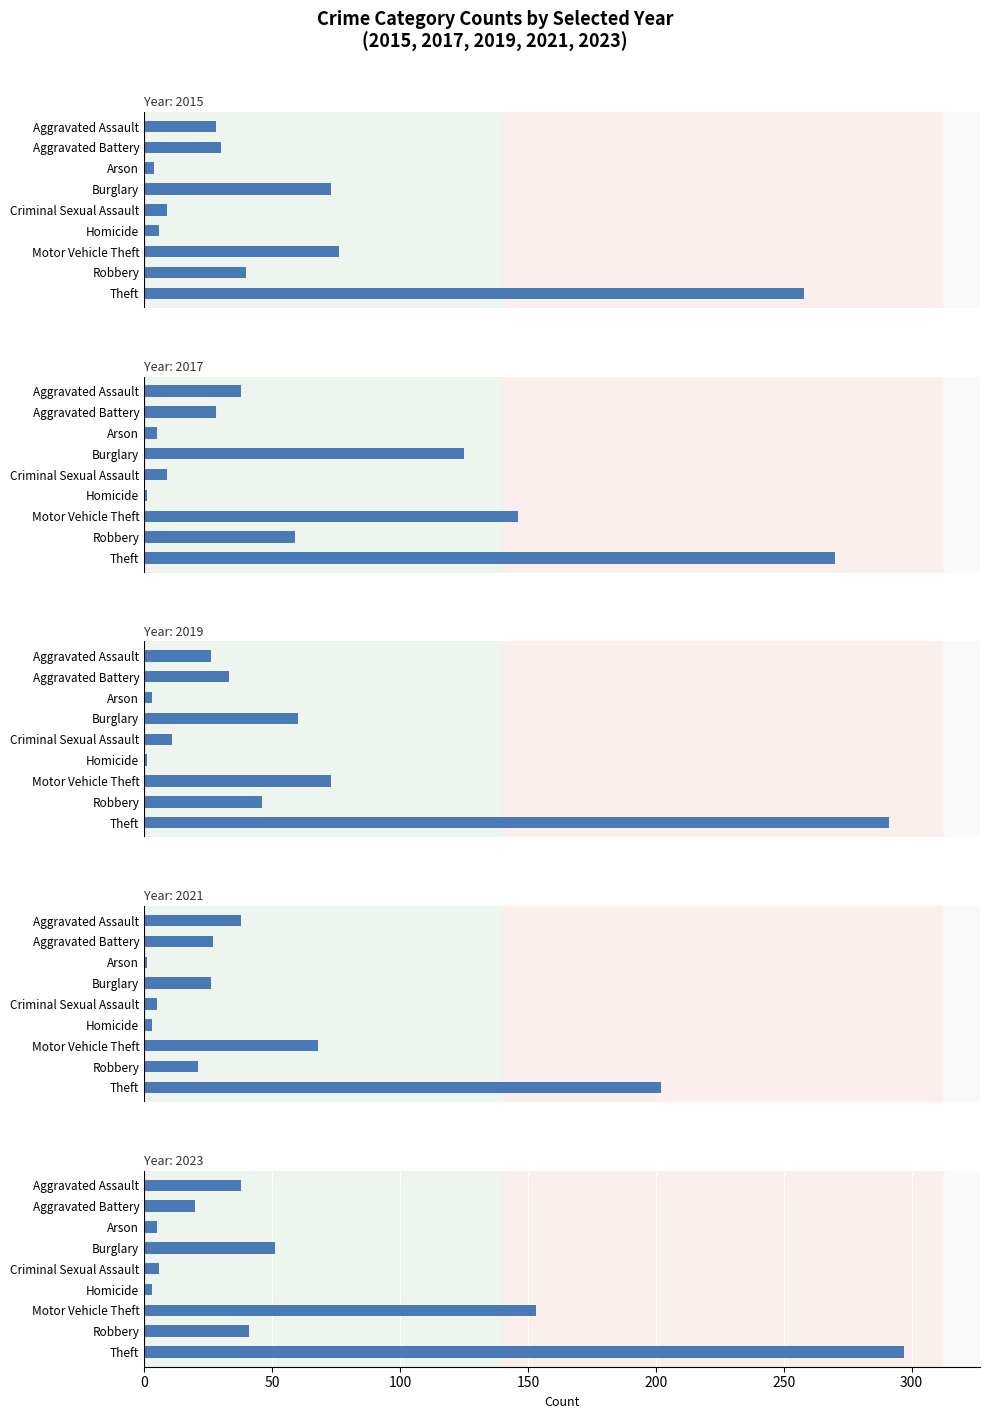

Between Aggravated Battery and Arson, which series saw the biggest shift?

2016